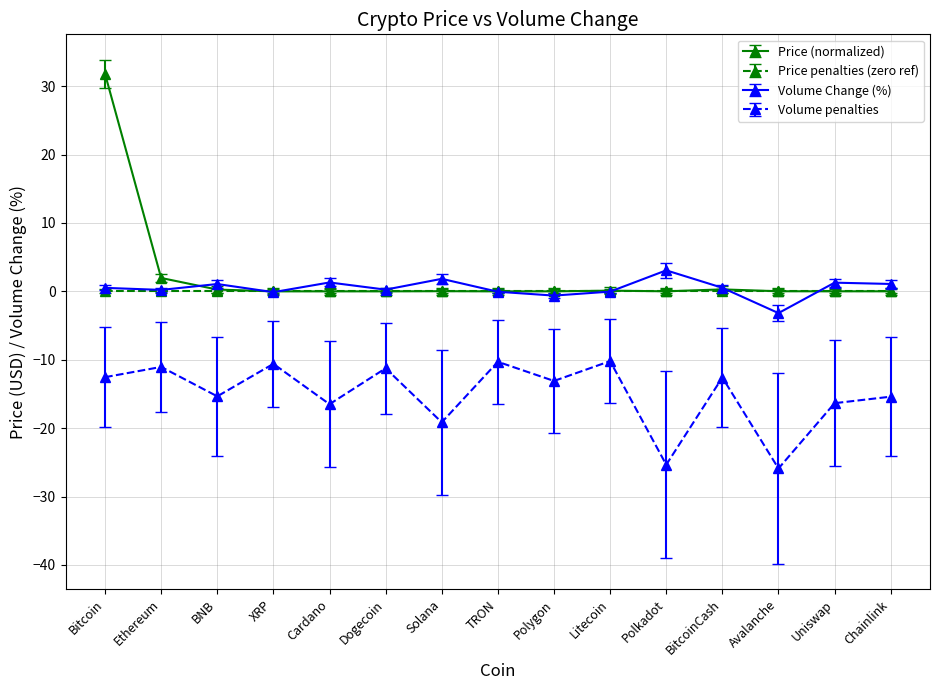

How many interior local valleys does the Volume penalties series have?

6